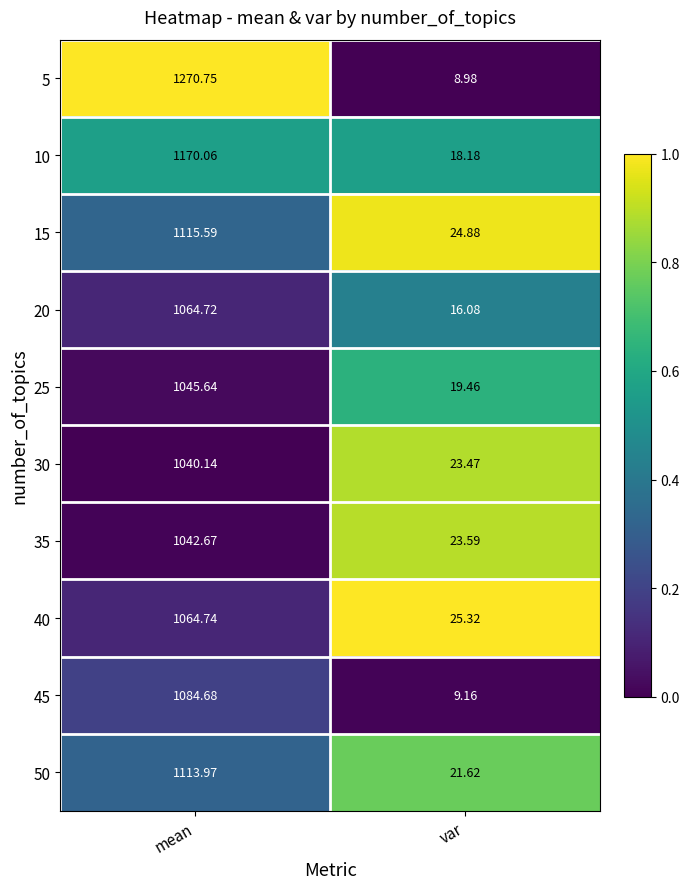

At which category is the sum across all series the highest?

mean